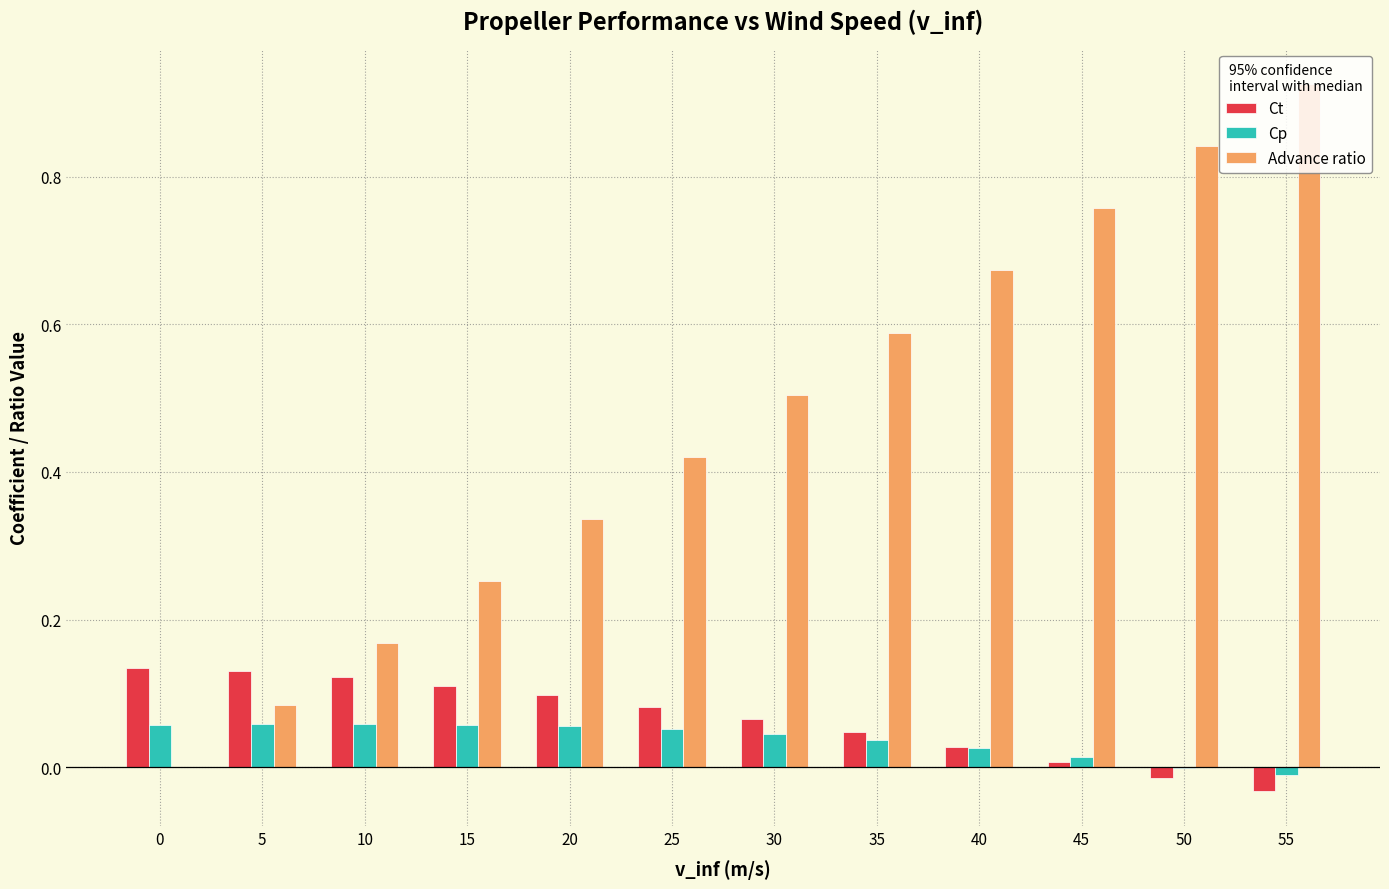

The Cp series shows 0.0 at 40. True or false?

True